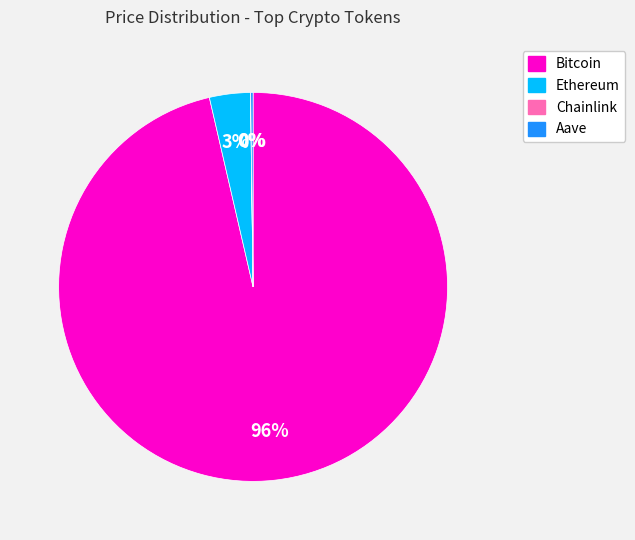

To the nearest percent, what is the average slice percentage?

25%